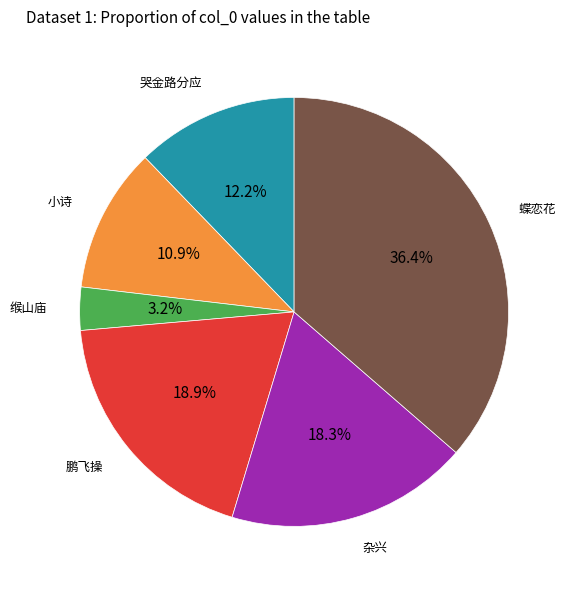

Is there any slice that represents more than half of the pie?

No